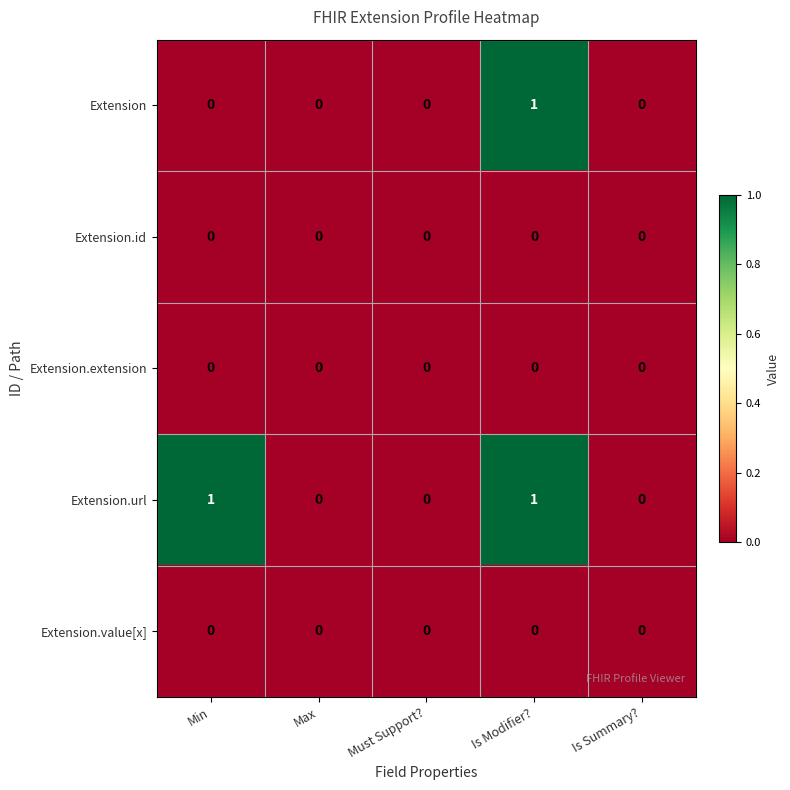

Is it true that Extension equals 0 at Min?

True